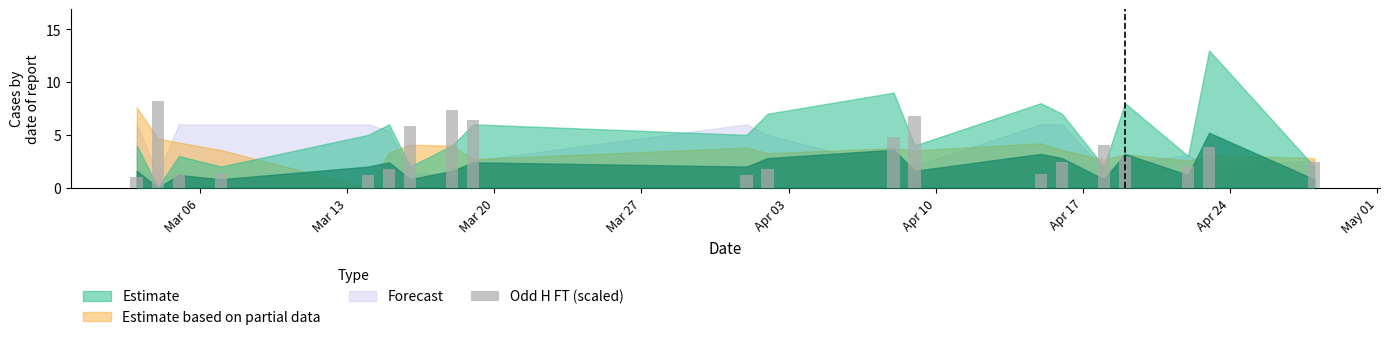

How many data points are above 2?

12